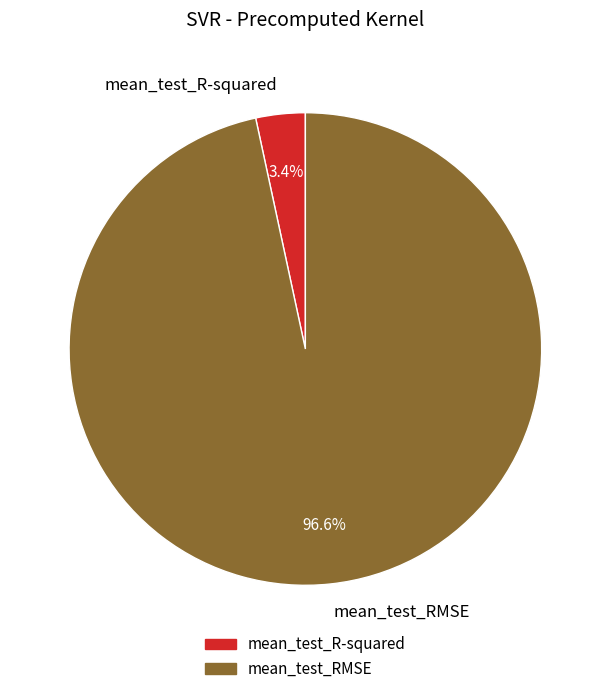

Which category has the smallest portion of the pie?

mean_test_R-squared